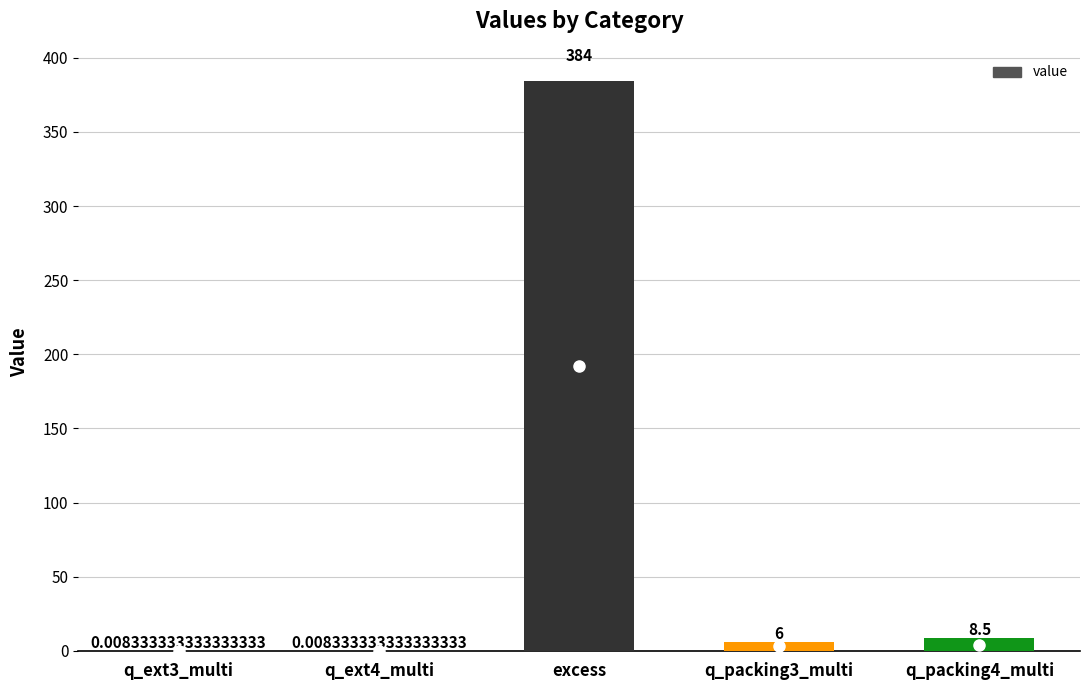

At which label does the data first exceed 6?

excess